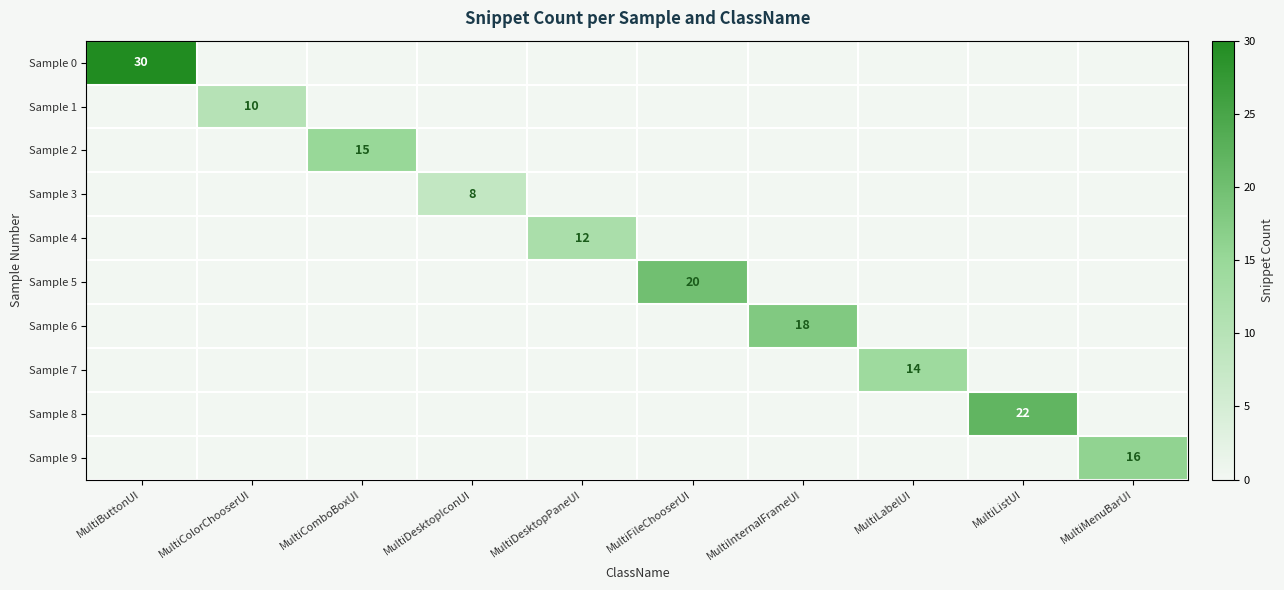

The Sample 0 series shows 47 at MultiButtonUI. True or false?

False